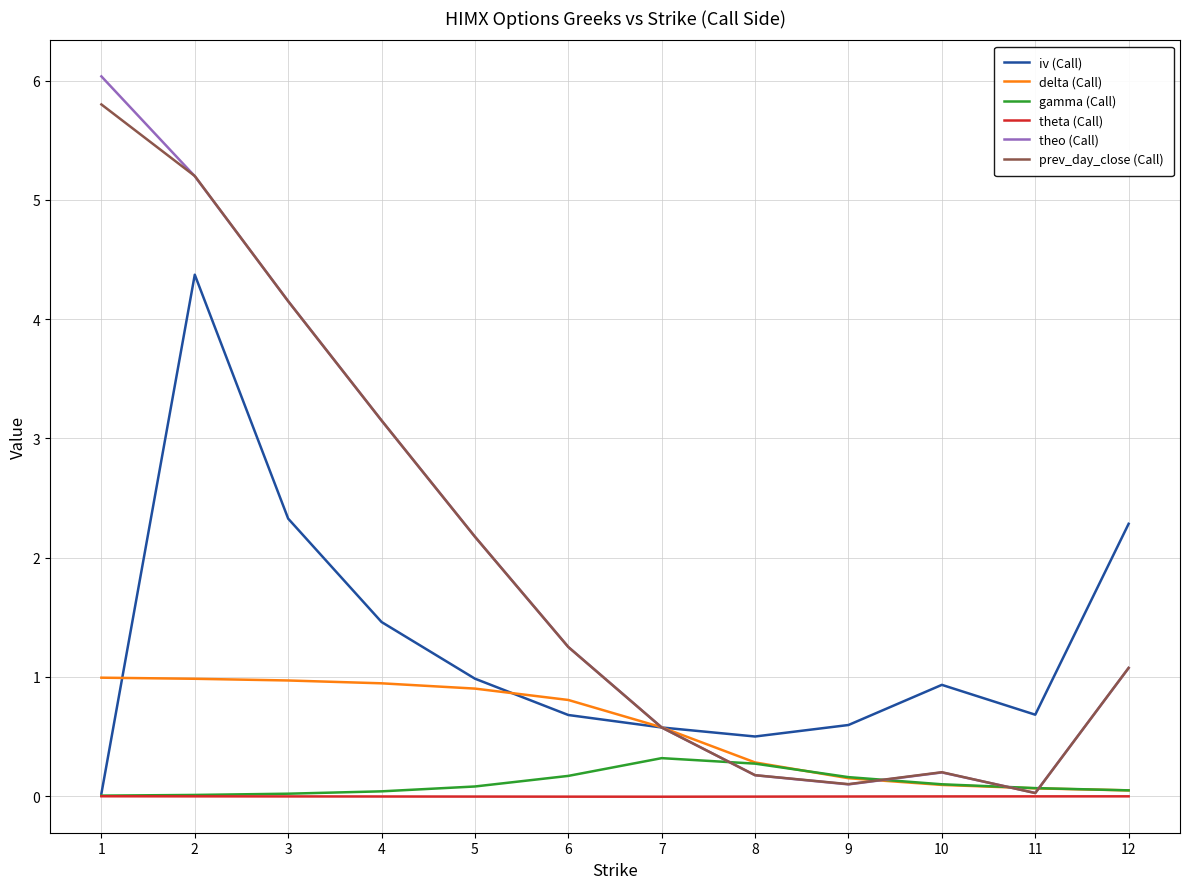

Is the value of prev_day_close (Call) at 6 greater than the value of theta (Call) at 9?

Yes